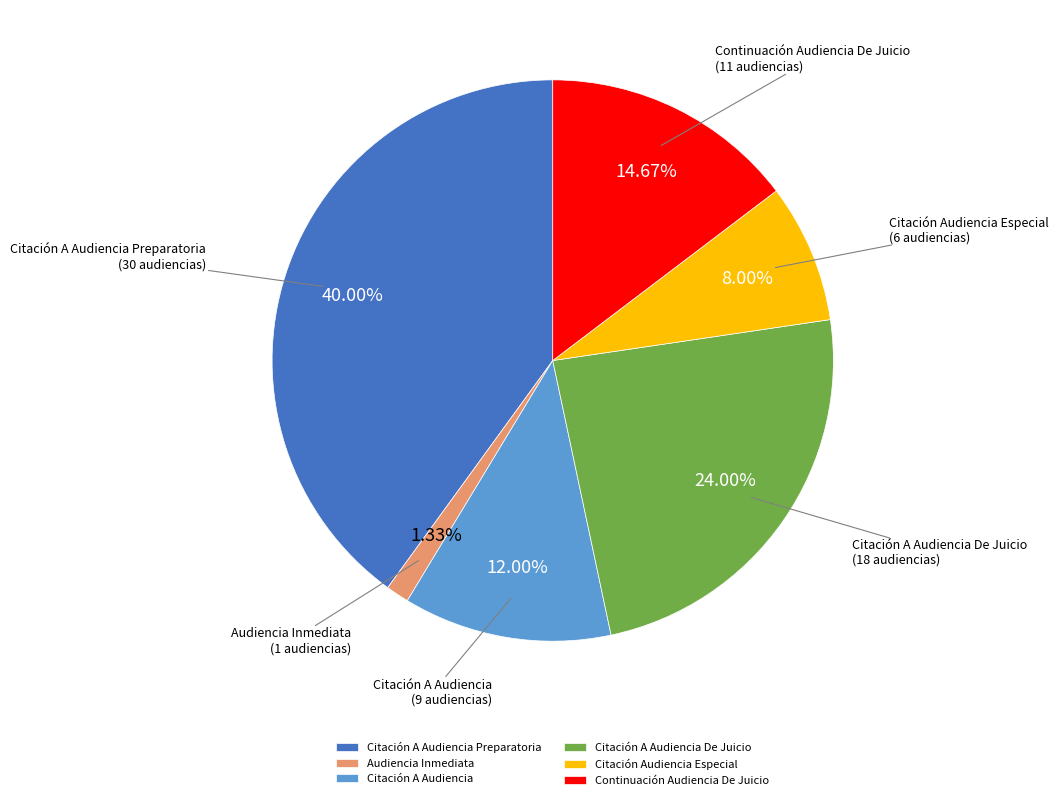

How much of the chart is everything except Citación Audiencia Especial?

92.0%